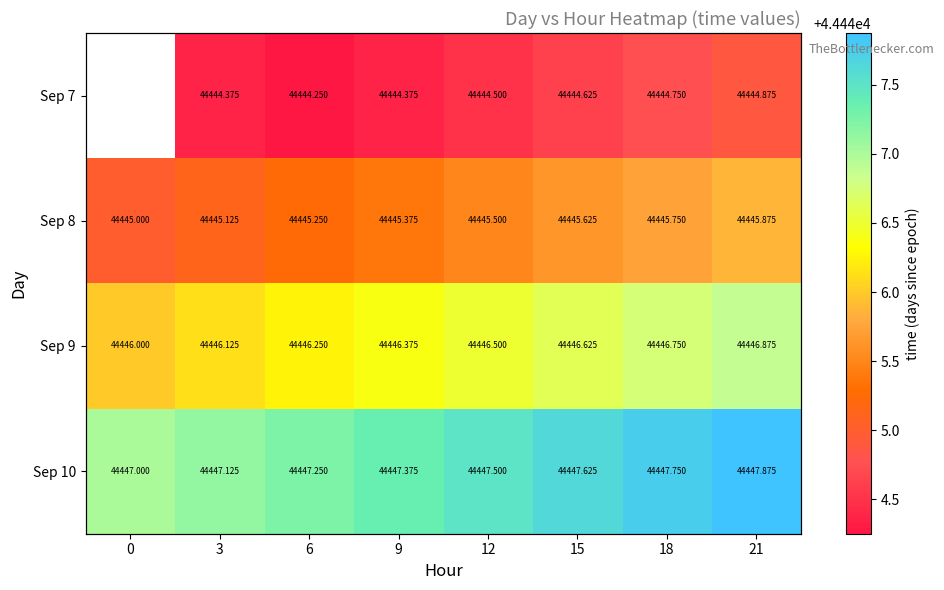

Which series has the largest range (max minus min)?

Sep 8